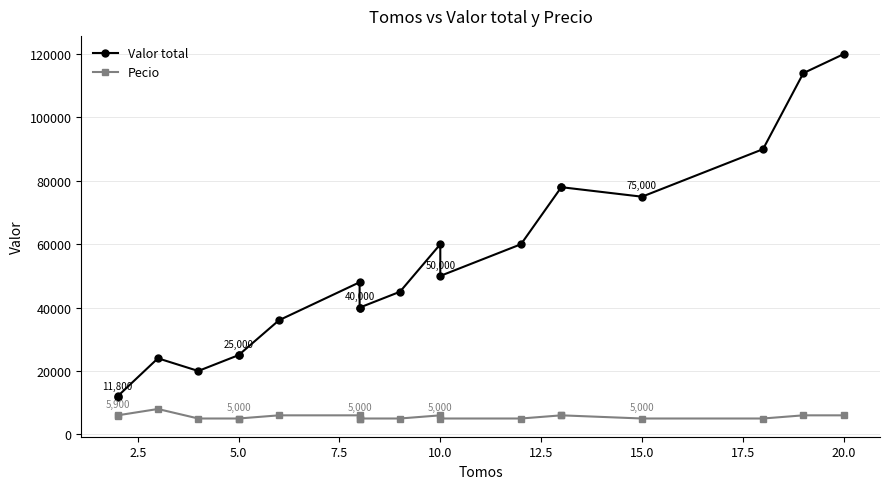

Is this an area chart (filled region under the line)?

No